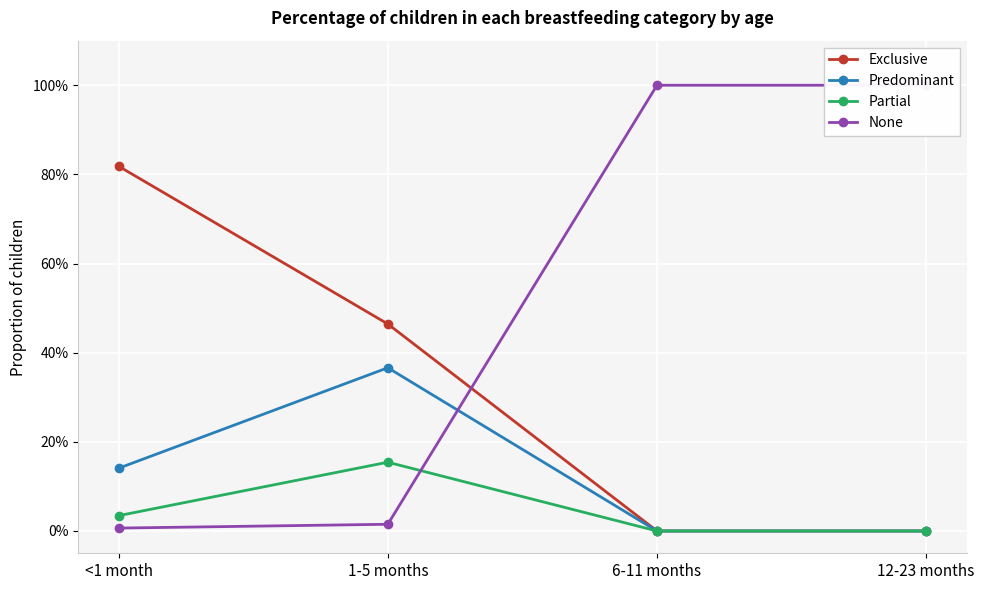

What is the label of the 1st point from the left?

<1 month